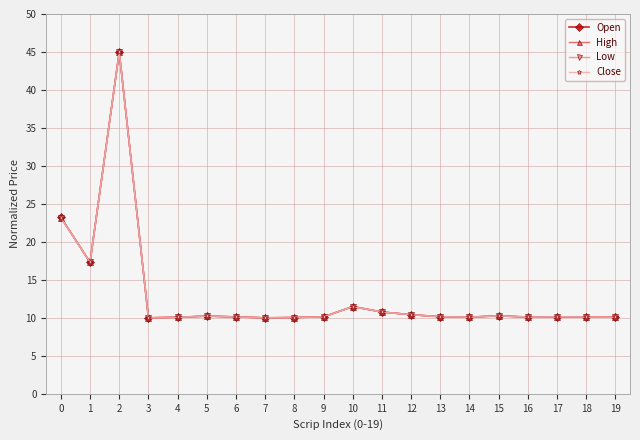

What is the sum of all High values?

259.8